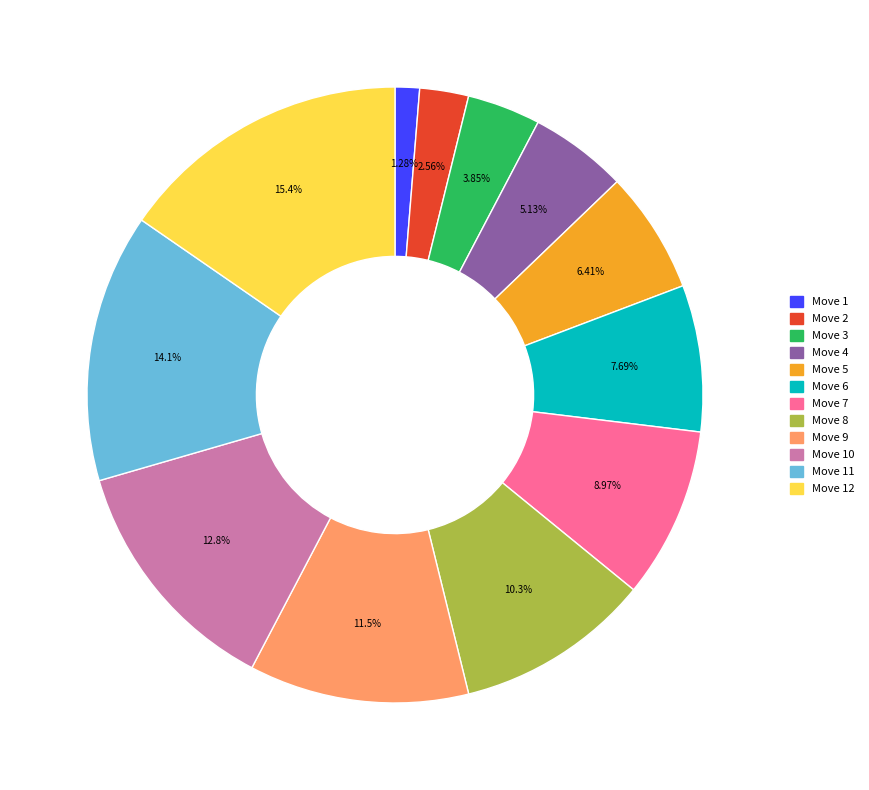

What percentage is NOT represented by Move 6?

92.3%